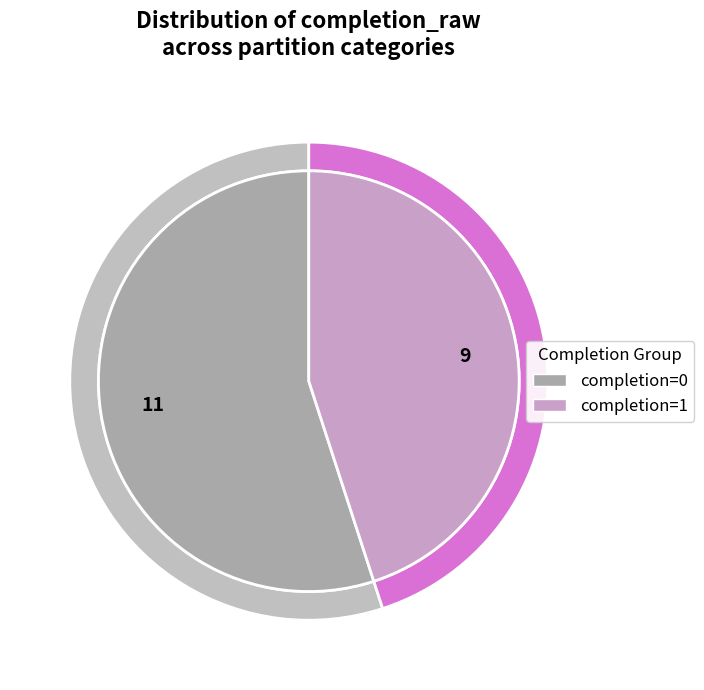

What percentage is the completion=1 slice, to the nearest percent?

45%